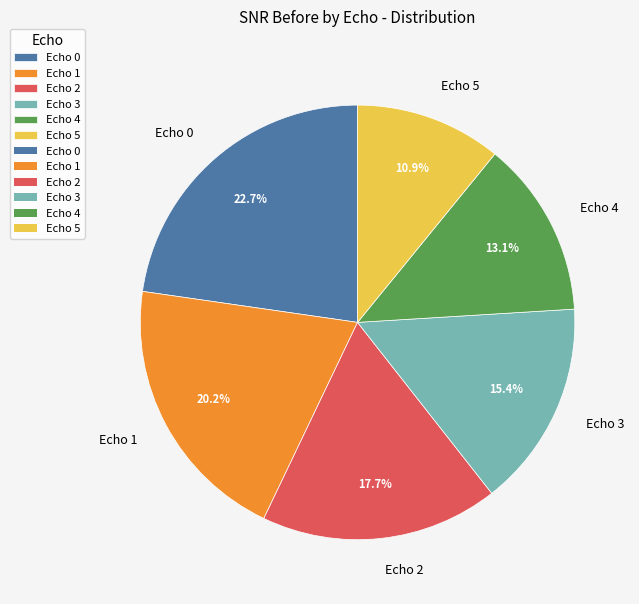

Is there a majority slice in this chart?

No